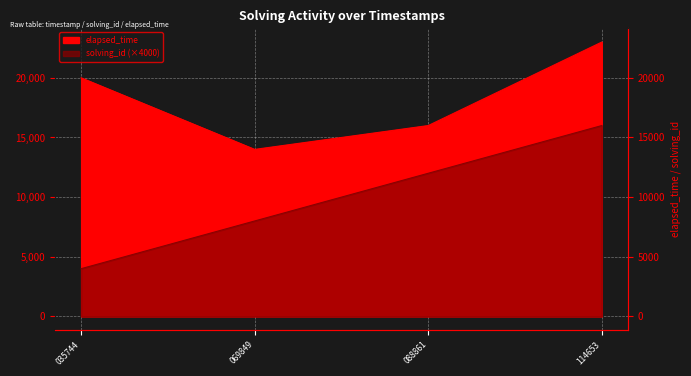

Rank the series by their average value, from lowest to highest.

solving_id, elapsed_time